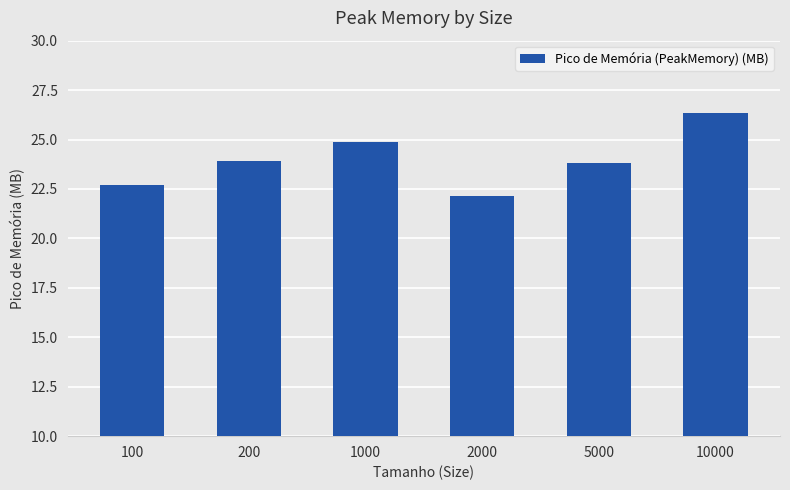

Which has a higher value, 10000 or 5000?

10000